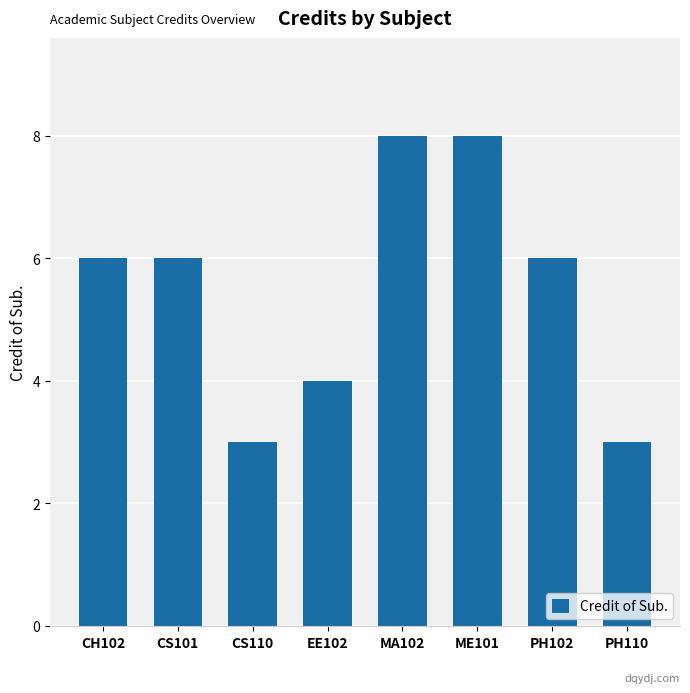

What is the change in value from CS101 to PH110?

-3